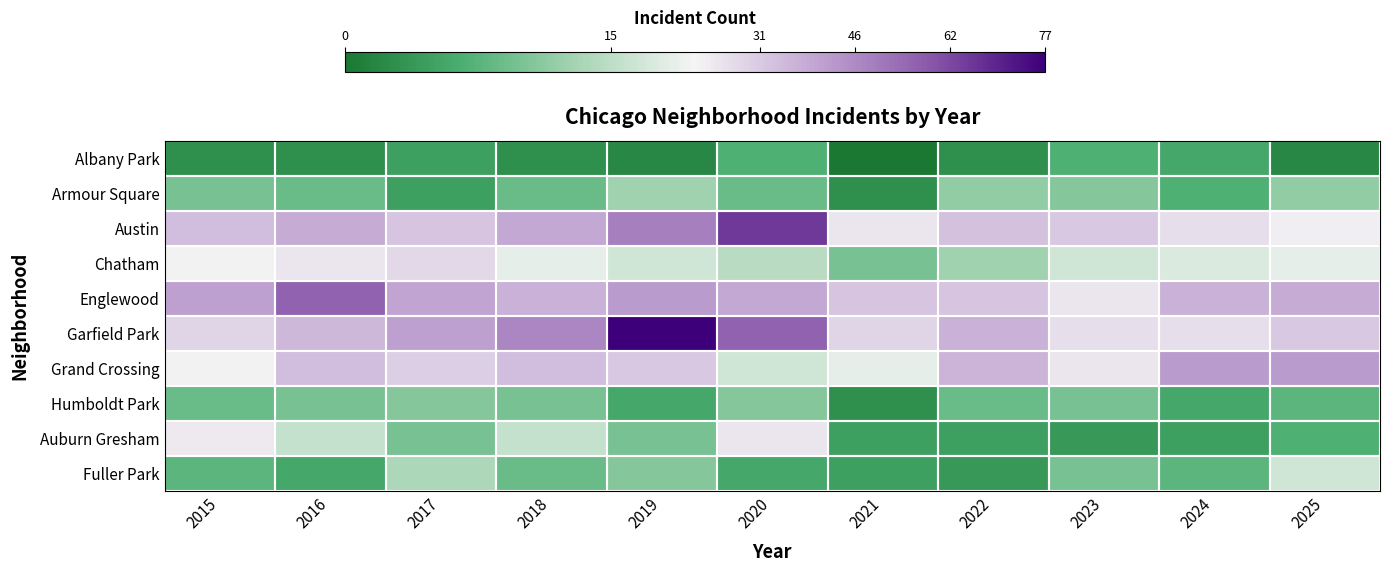

How many data points does each series have?

11